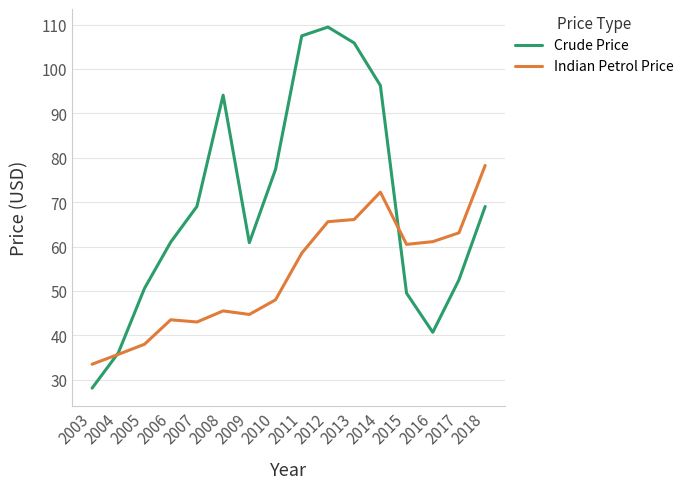

What are all the series names shown in the legend?

Crude Price, Indian Petrol Price